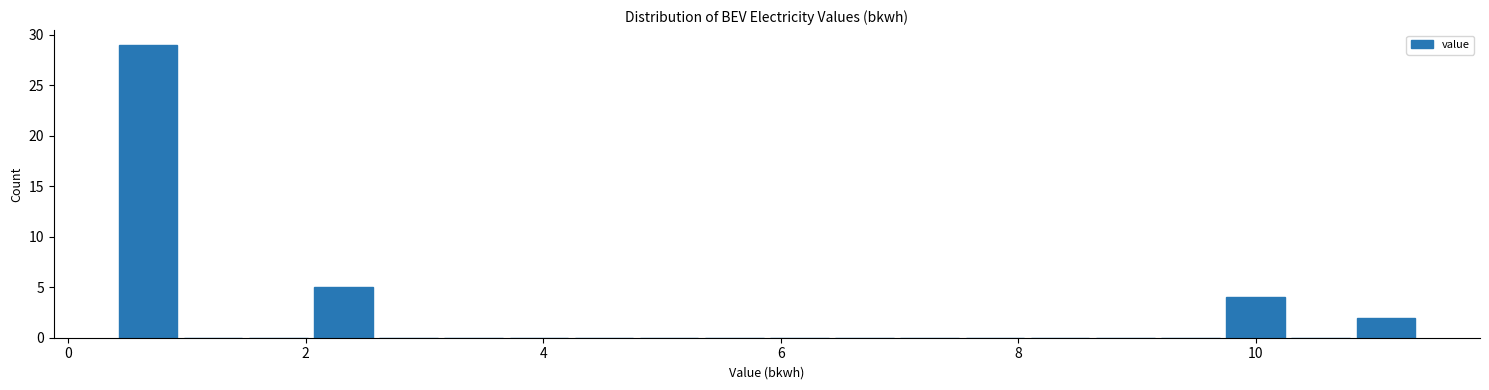

Around what value on the x-axis is the tallest bar? Give the approximate position of its centre, as read against the axis.

0.6